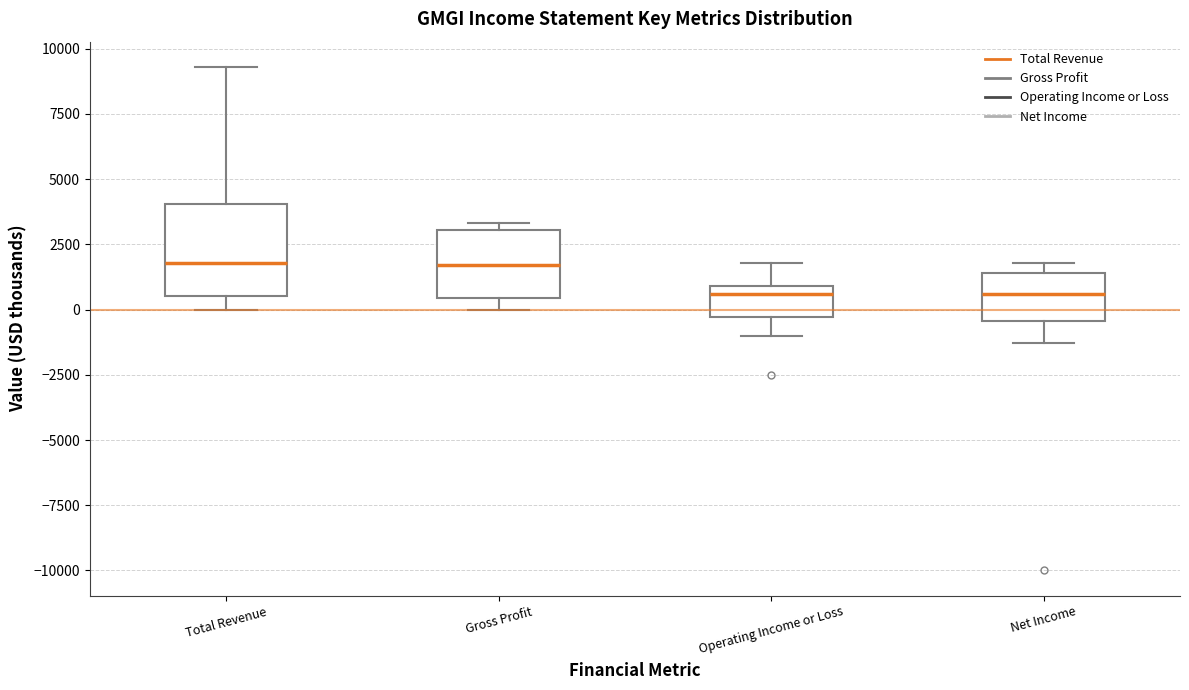

Reading left to right, transcribe this box plot: for each box, give where its median line is, the range the box spans, and where its two whiskers end, as read against the y-axis. The values are not printed on the chart, so give them approximately, as read against the axis.

Total Revenue: median 2000, box 500 to 4000, whiskers 0 to 9500
Gross Profit: median 1500, box 500 to 3000, whiskers 0 to 3500
Operating Income or Loss: median 500, box -500 to 1000, whiskers -1000 to 2000
Net Income: median 500, box -500 to 1500, whiskers -1500 to 2000